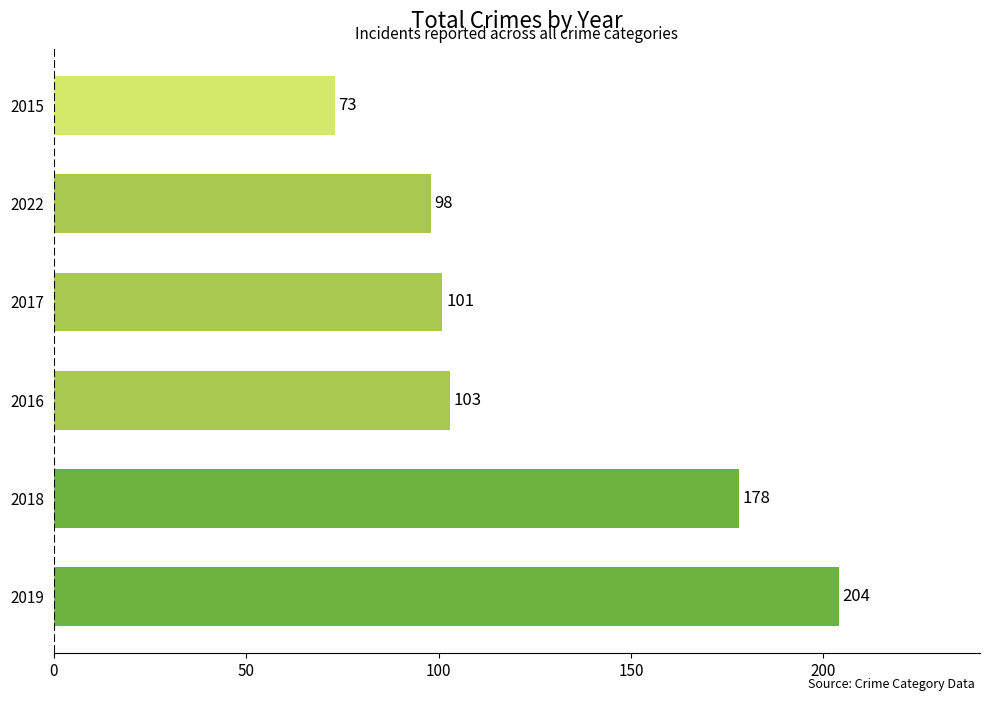

Reading bottom to top, transcribe all the data shown in this chart.

2019=204	2018=178	2016=103	2017=101	2022=98	2015=73